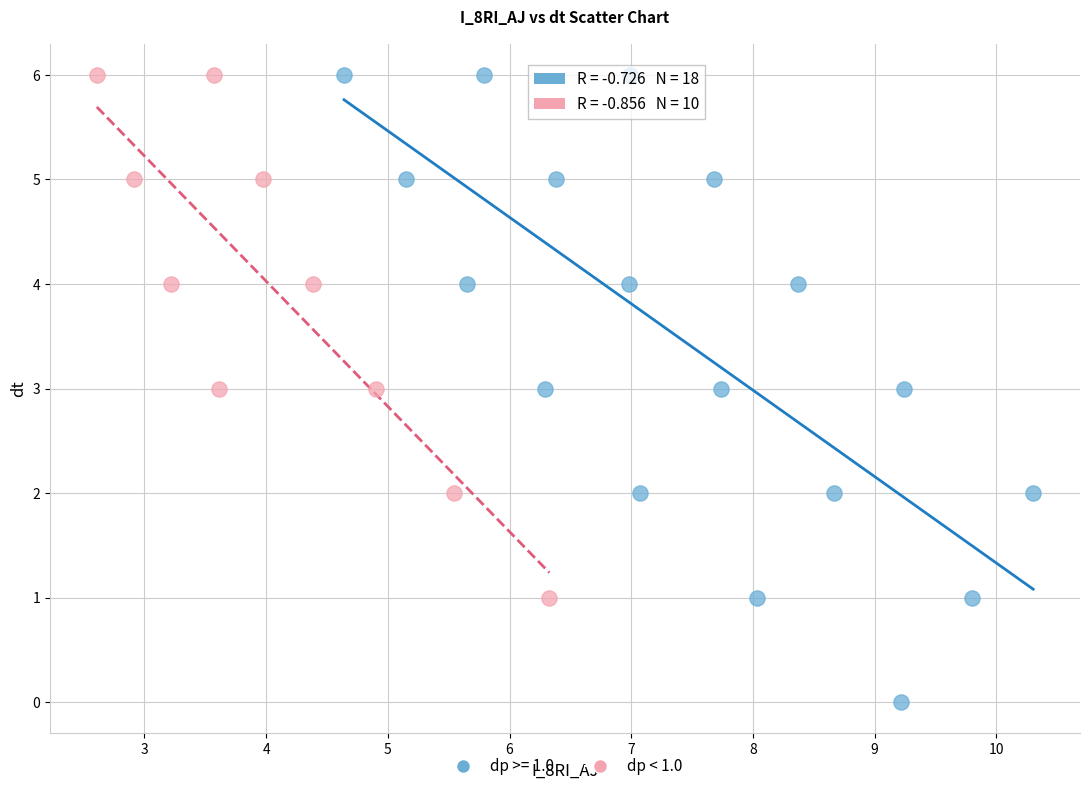

Which series has the widest spread of Y values?

dp >= 1.0